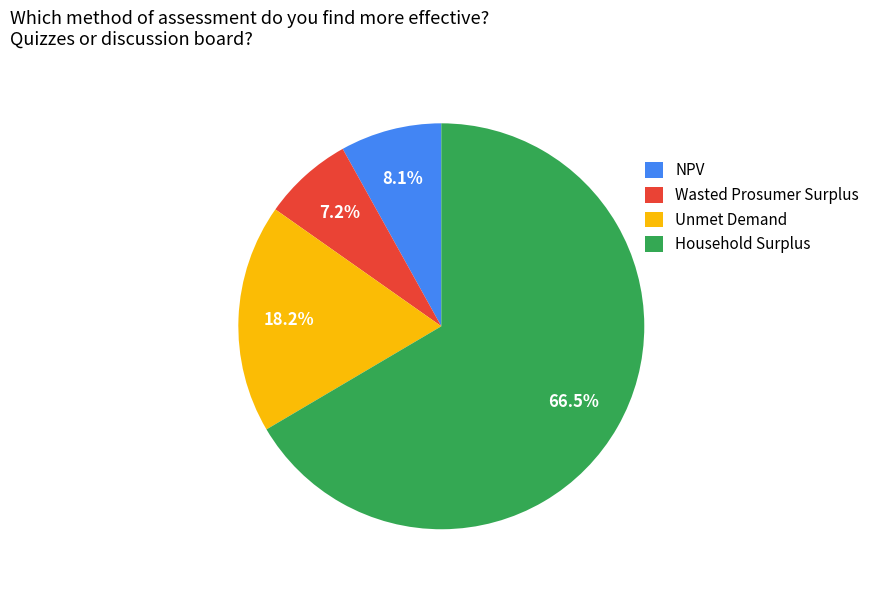

To the nearest percent, what is the difference between the largest and smallest slice percentages?

59%